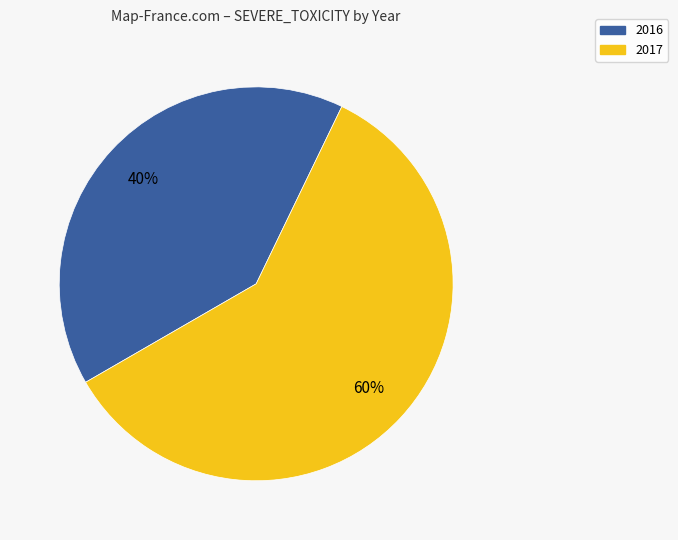

To the nearest percent, what is the combined percentage of 2017 and 2016?

100%